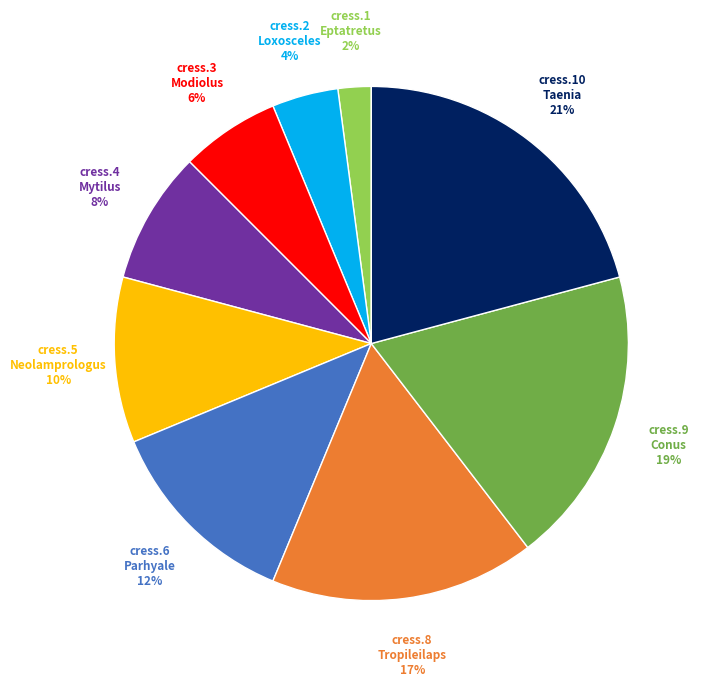

Does any single category account for the majority?

No